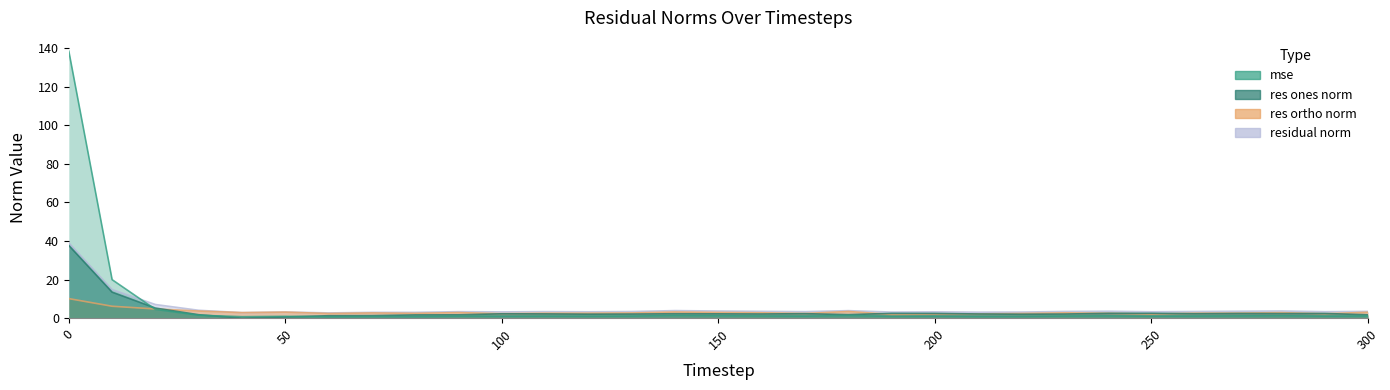

How many times do mse and res_ortho_norm cross each other?

1